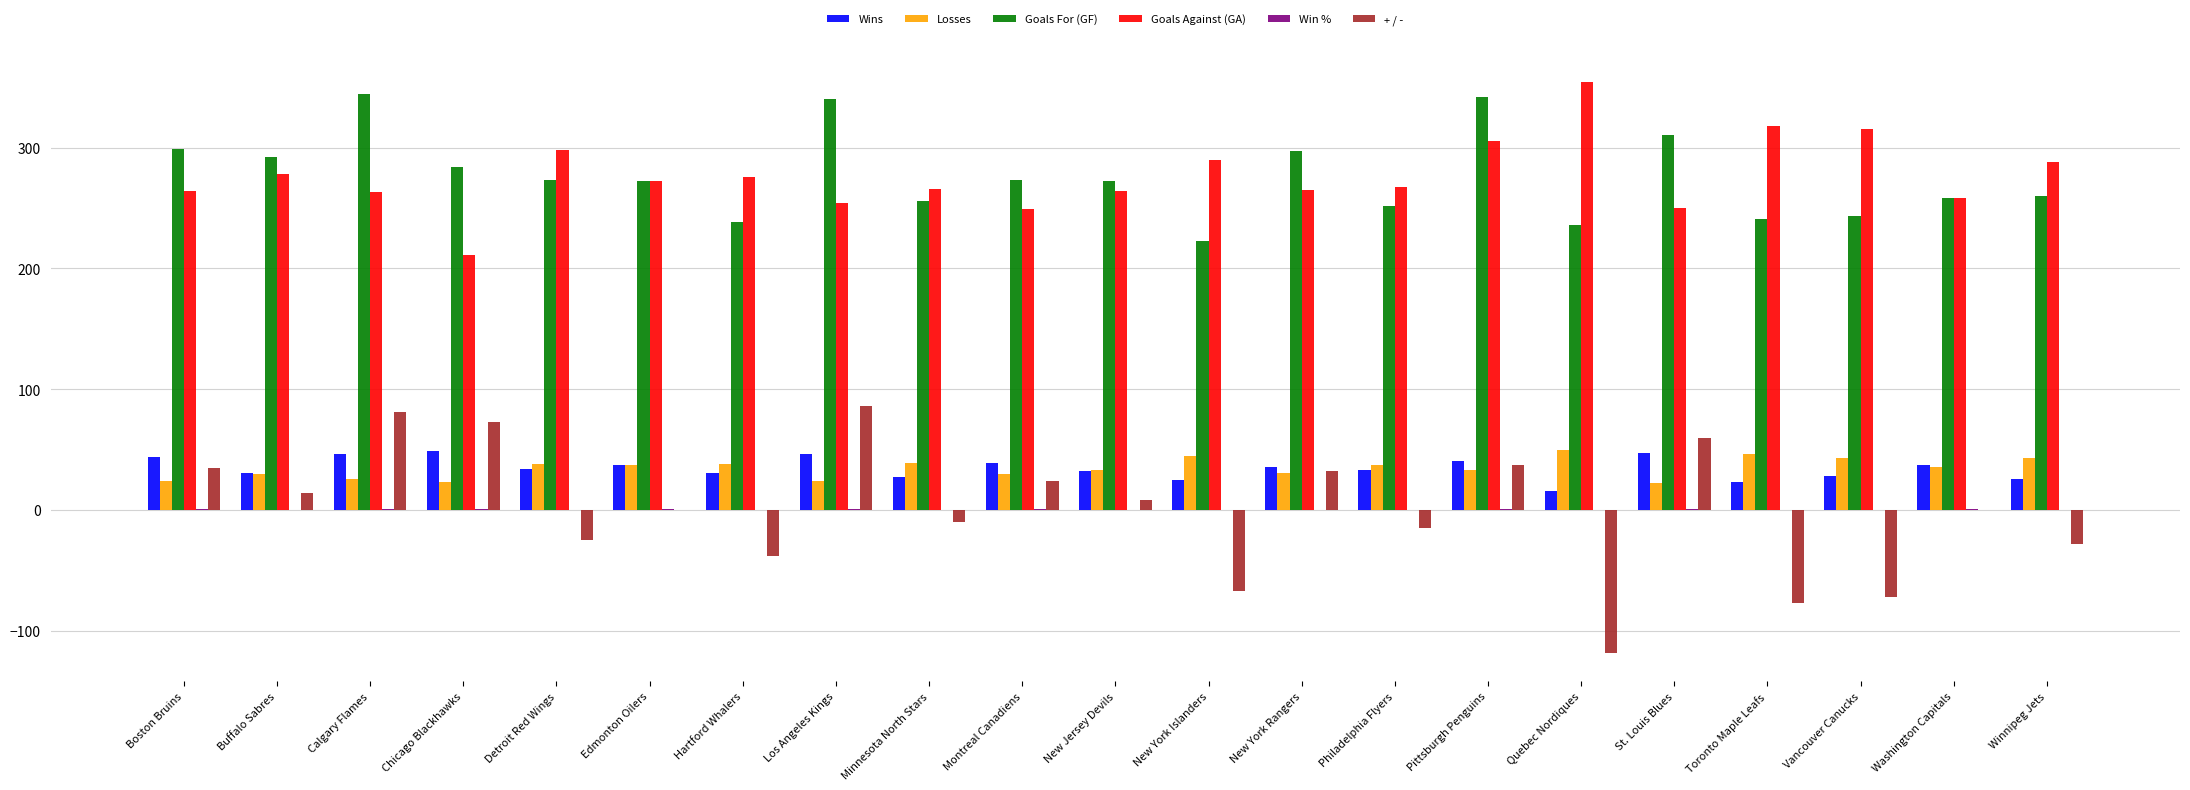

The + / - series shows 106.9 at St. Louis Blues. True or false?

False